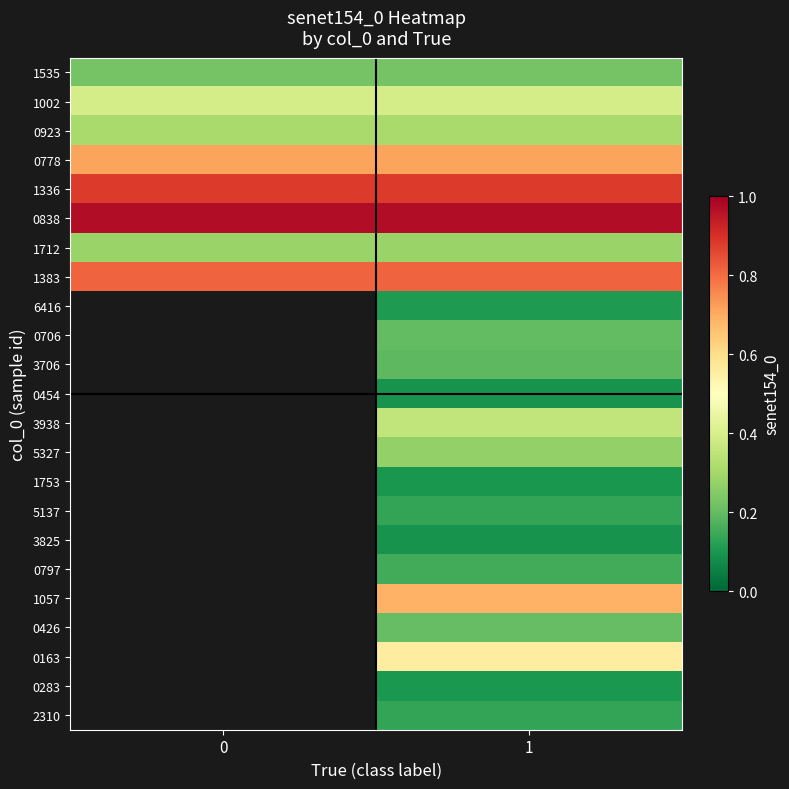

How many categories are shown in the chart?

2